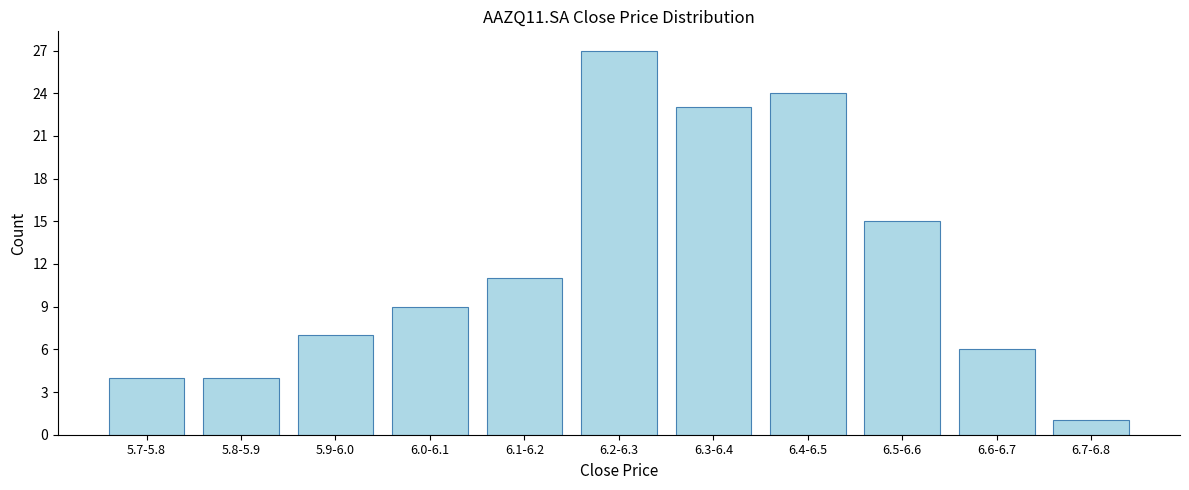

Reading left to right, what are all the values shown in this chart?

5.7-5.8=4	5.8-5.9=4	5.9-6.0=7	6.0-6.1=9	6.1-6.2=11	6.2-6.3=27	6.3-6.4=23	6.4-6.5=24	6.5-6.6=15	6.6-6.7=6	6.7-6.8=1